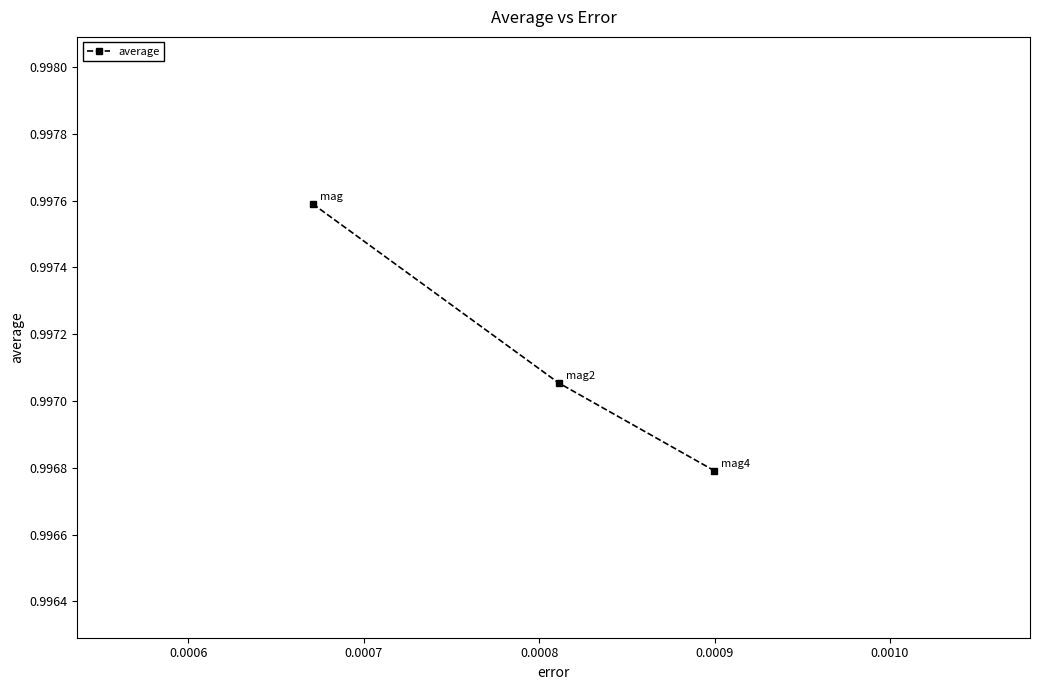

What is the sum of all values?

3.0